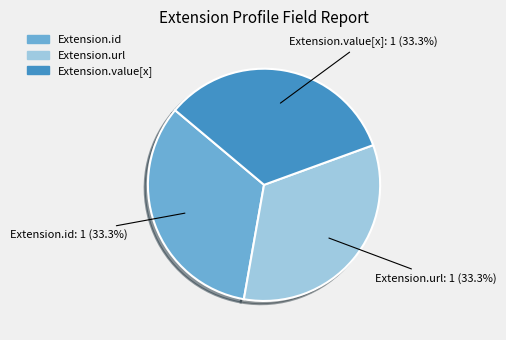

How many segments does this pie chart have?

3